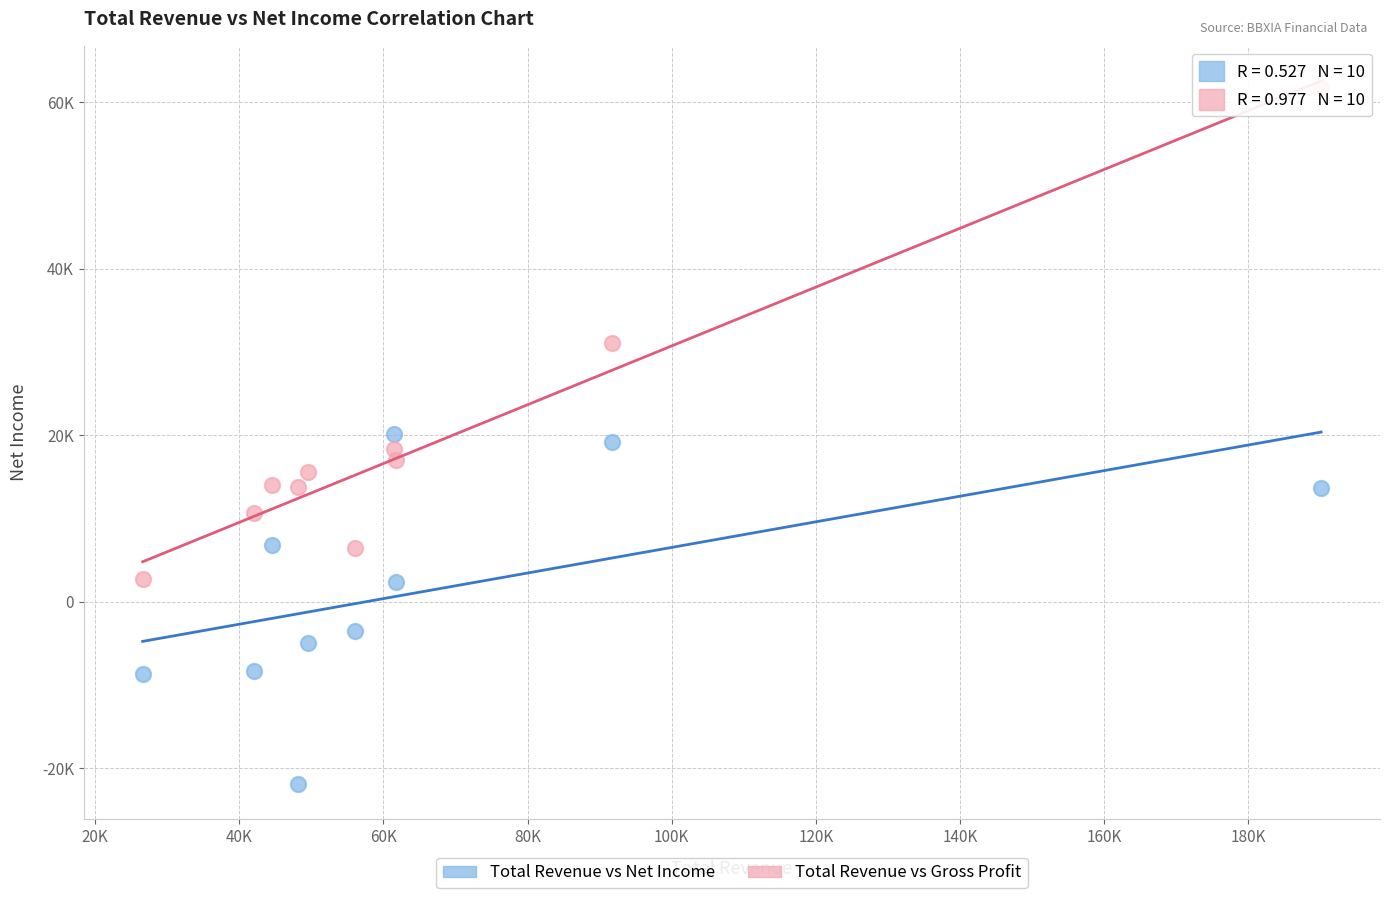

Which series has the widest spread of Y values?

Total Revenue vs Gross Profit